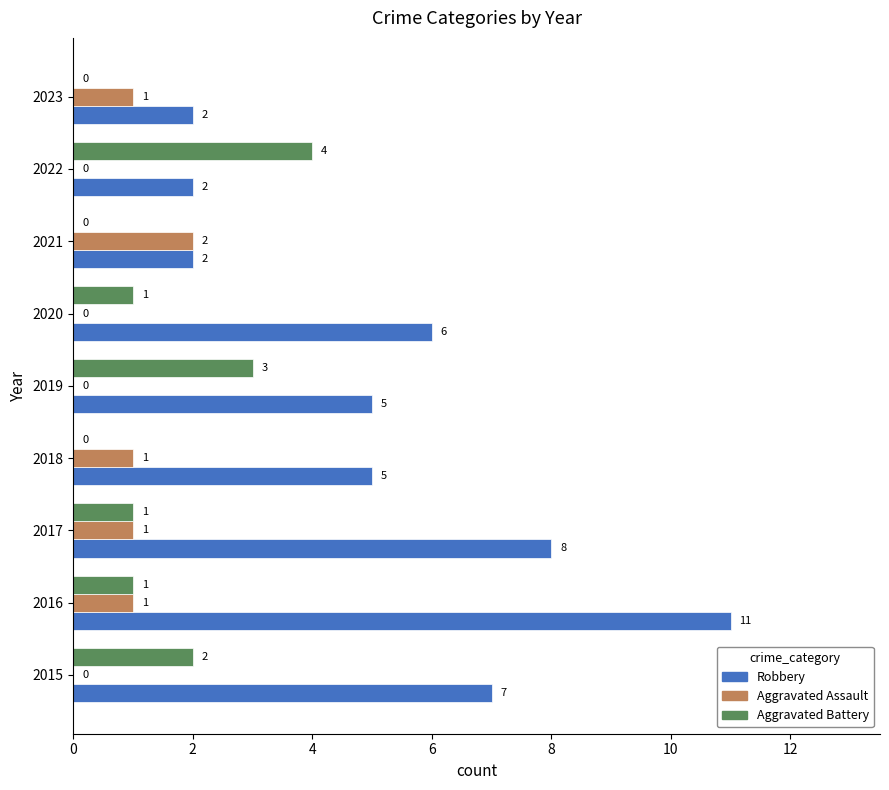

What is the approximate value of Robbery at 2018?

5